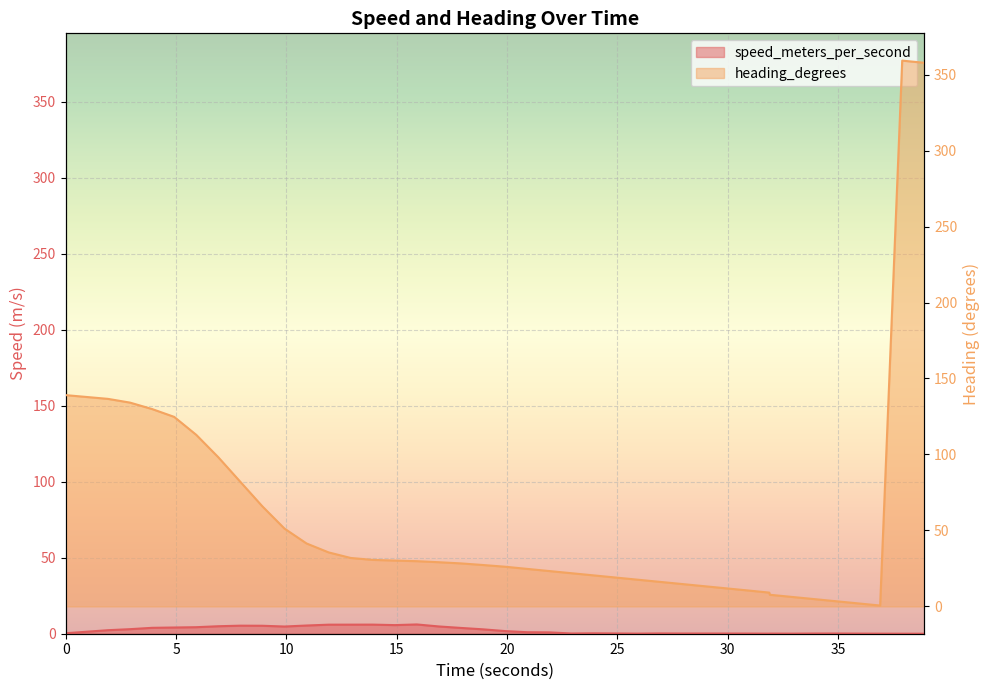

How many lines are shown in the chart?

2